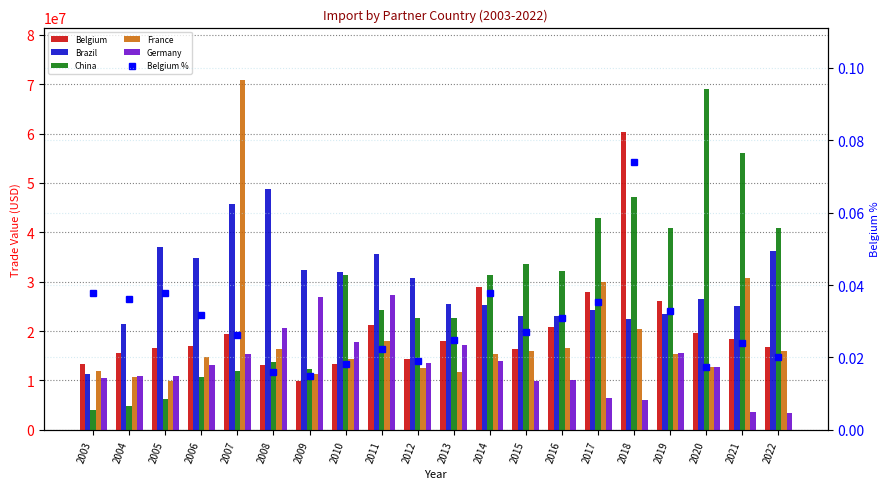

At how many categories does at least one series exceed 36720695?

9